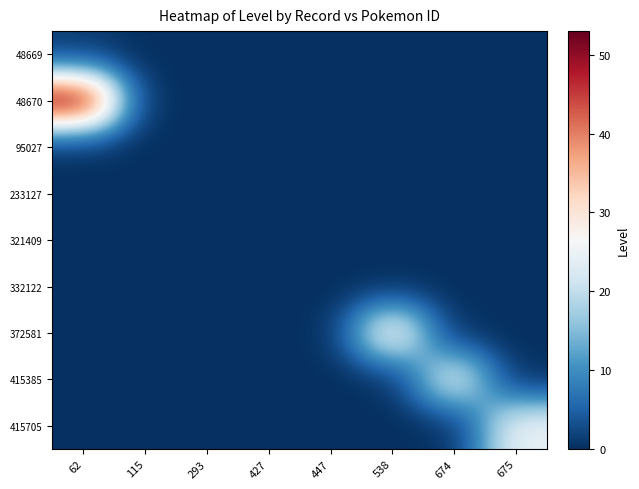

Reading right to left, extract all data points from this chart.

48669: 675=0	674=0	538=0	447=0	427=0	293=0	115=0	62=1
48670: 675=0	674=0	538=0	447=0	427=0	293=0	115=0	62=53
95027: 675=0	674=0	538=0	447=0	427=0	293=0	115=0	62=0
233127: 675=0	674=0	538=0	447=0	427=0	293=0	115=0	62=0
321409: 675=0	674=0	538=0	447=0	427=0	293=0	115=0	62=0
332122: 675=0	674=0	538=0	447=0	427=0	293=0	115=0	62=0
372581: 675=0	674=0	538=29	447=0	427=0	293=0	115=0	62=0
415385: 675=0	674=25	538=0	447=0	427=0	293=0	115=0	62=0
415705: 675=25	674=0	538=0	447=0	427=0	293=0	115=0	62=0